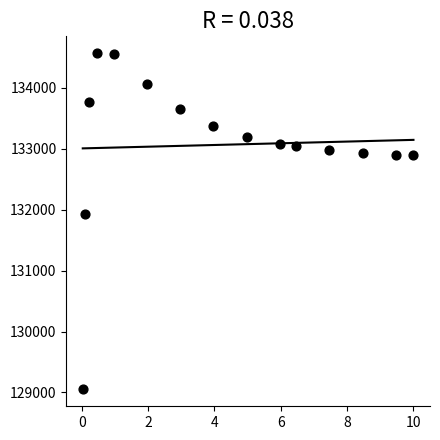

What is the range of X values (max minus min)?

10.0